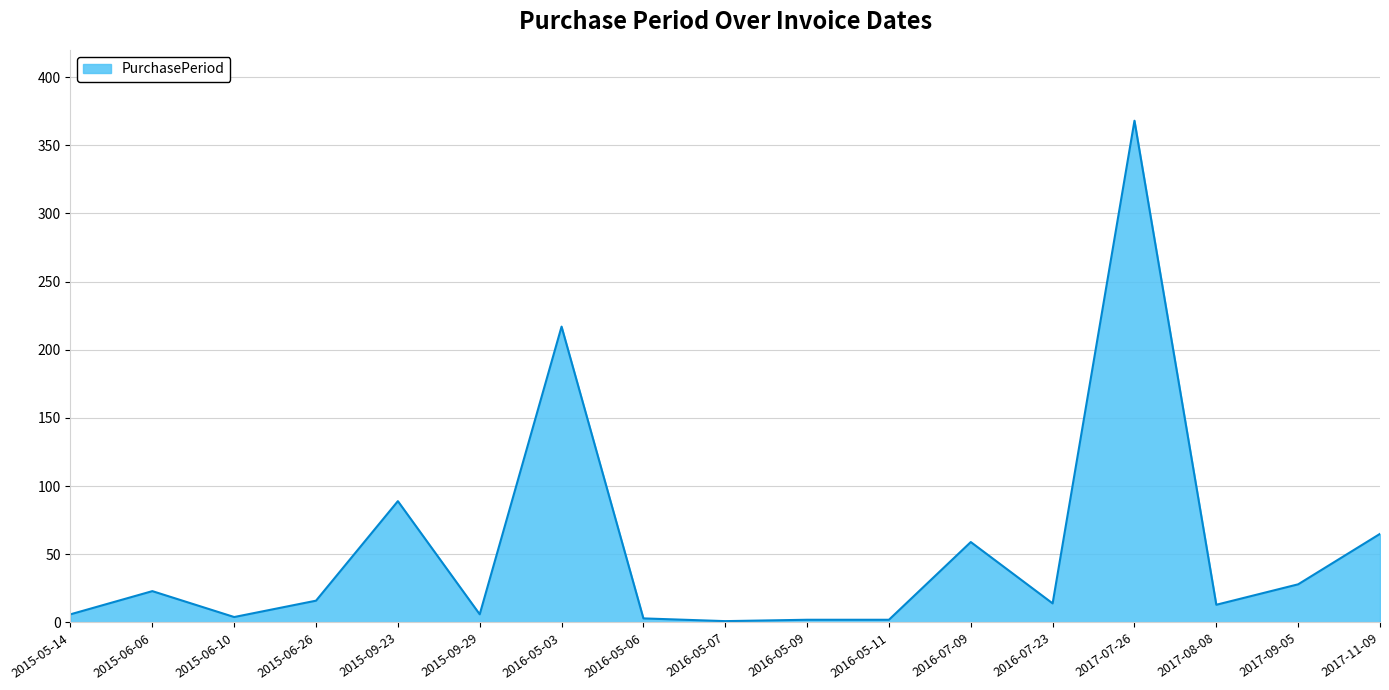

What is the difference between the values at 2015-09-23 and 2015-06-26?

73